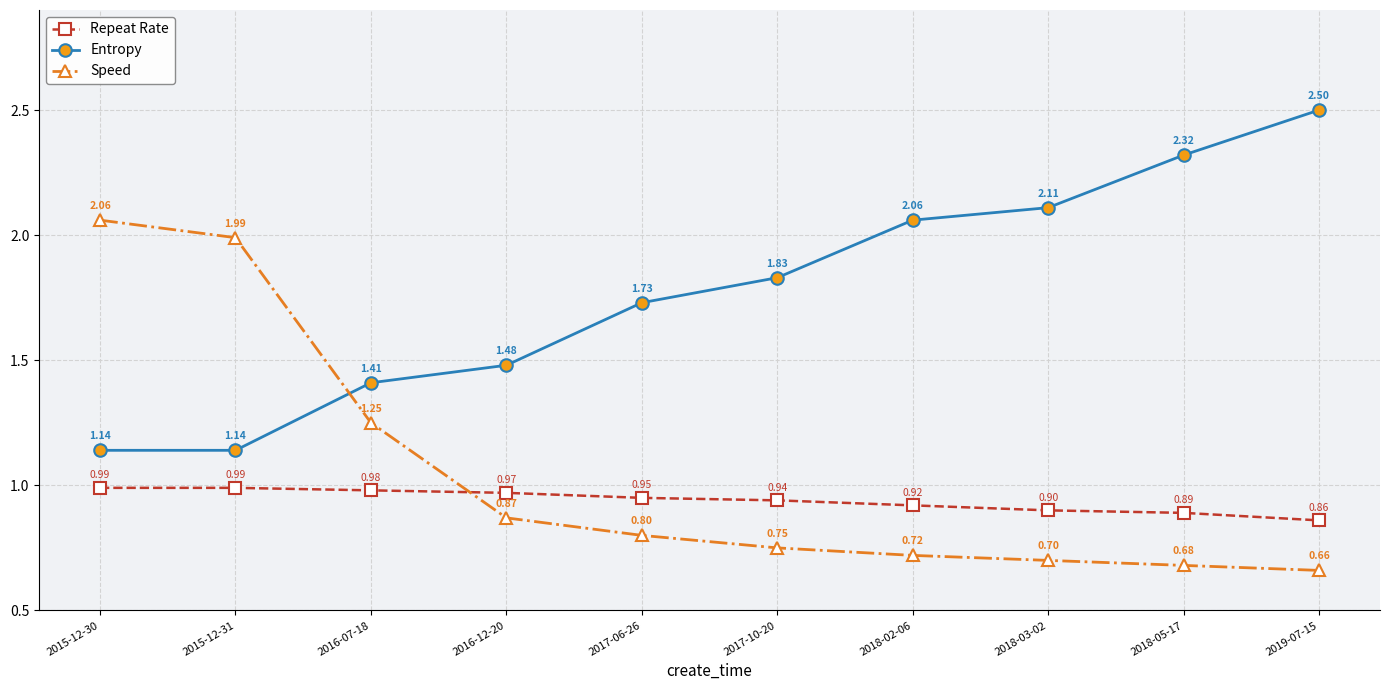

What is the label of the 4th point from the left?

2016-12-20